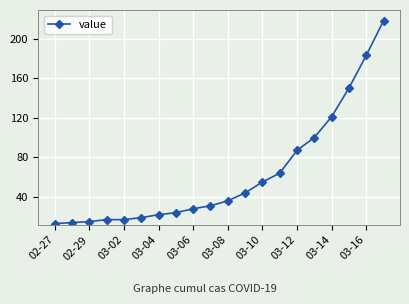

What is the greatest value displayed?

218